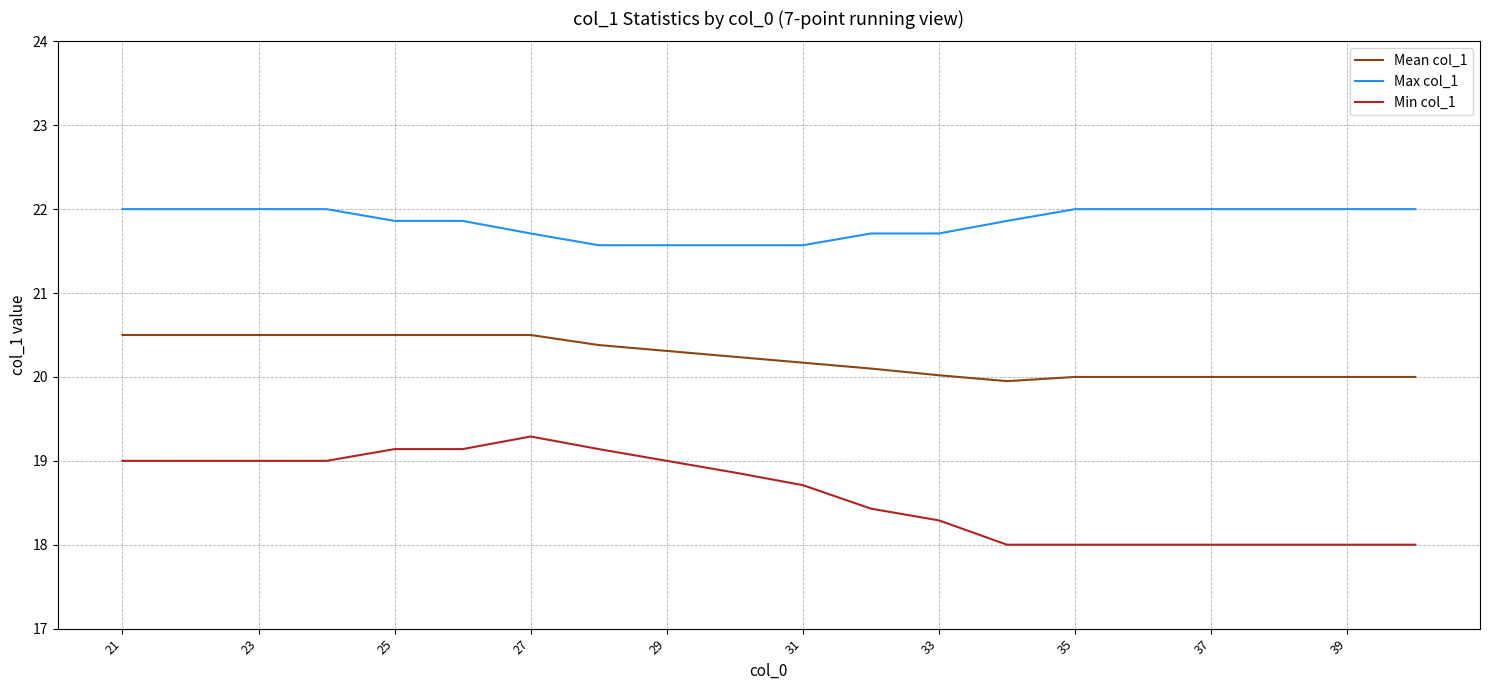

What is the maximum value shown in the chart?

22.0